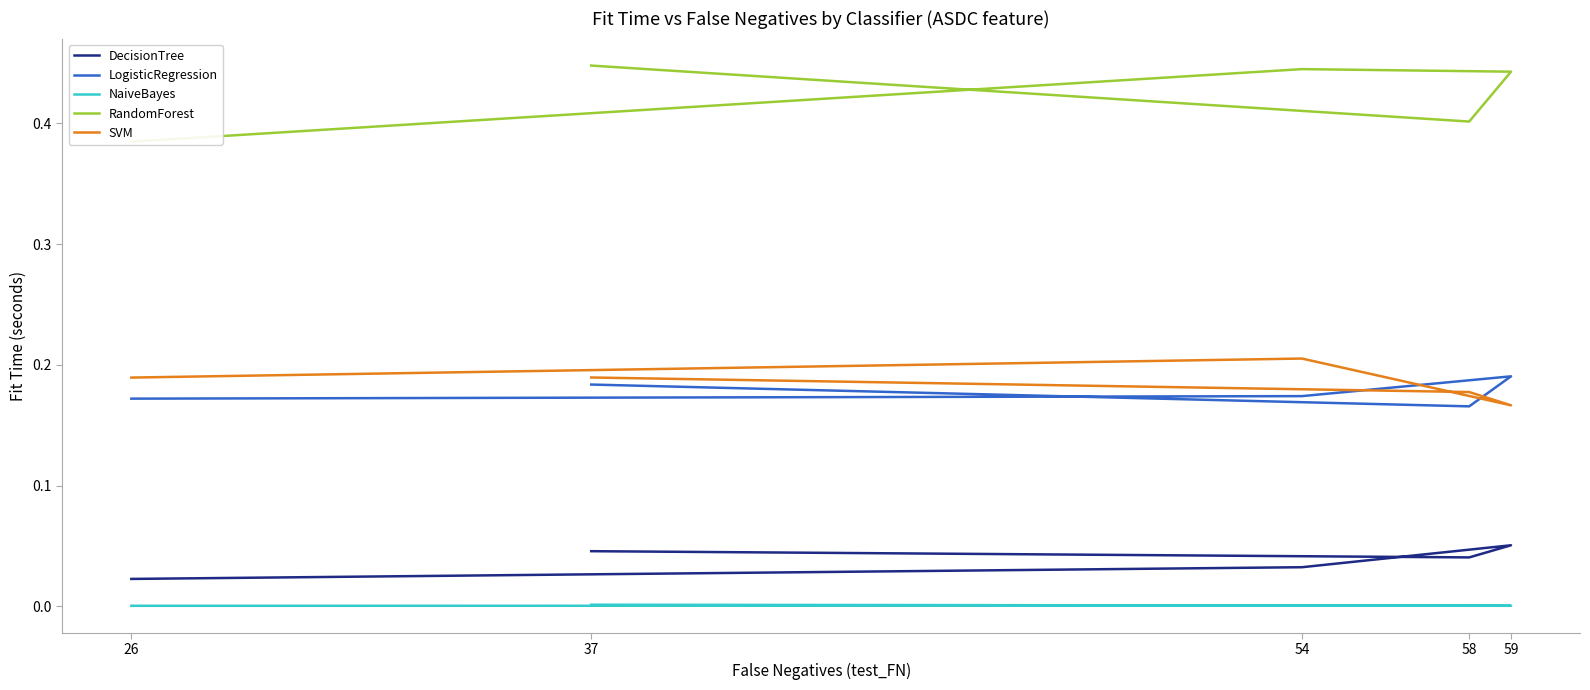

What is the maximum value shown in the chart?

0.4